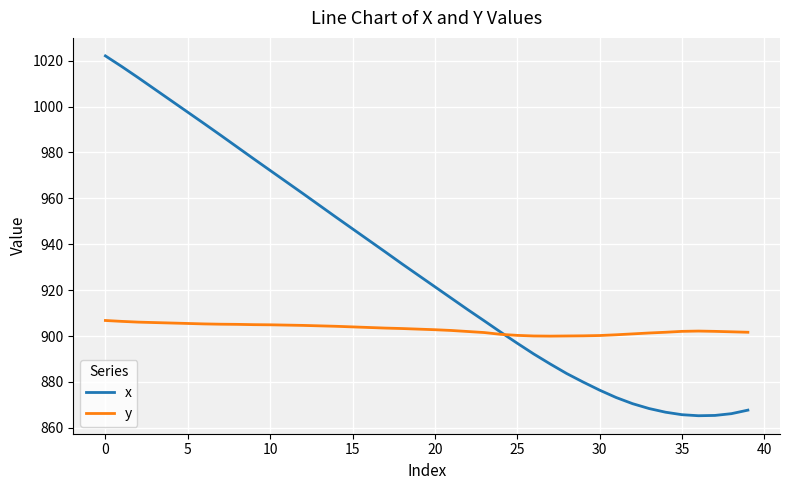

What is the greatest value displayed?

1022.1